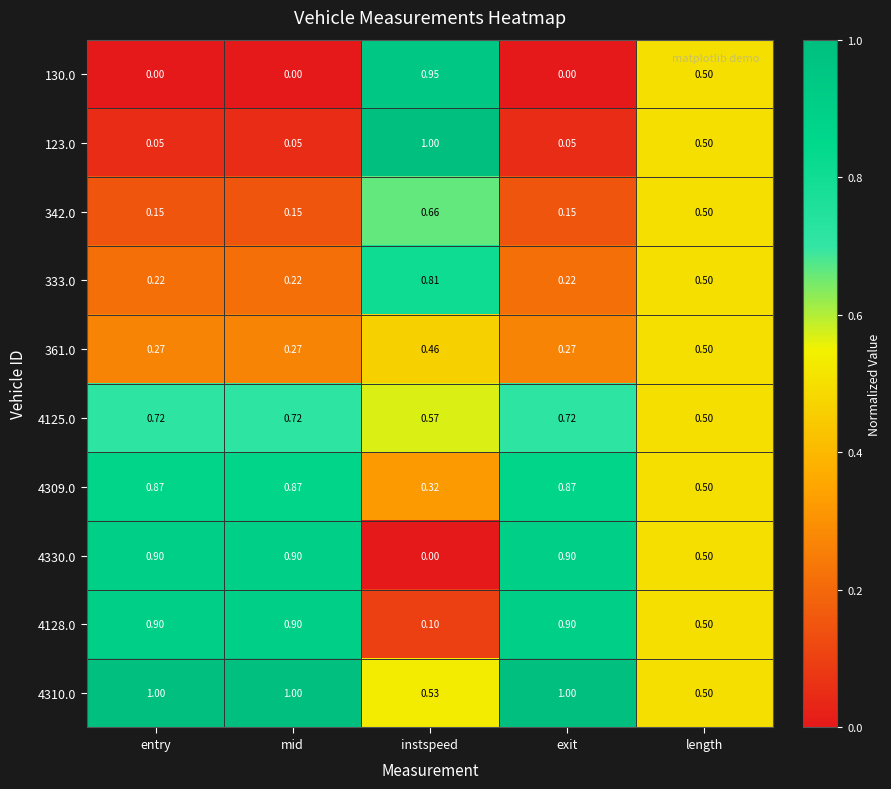

How many distinct data groups are displayed?

10